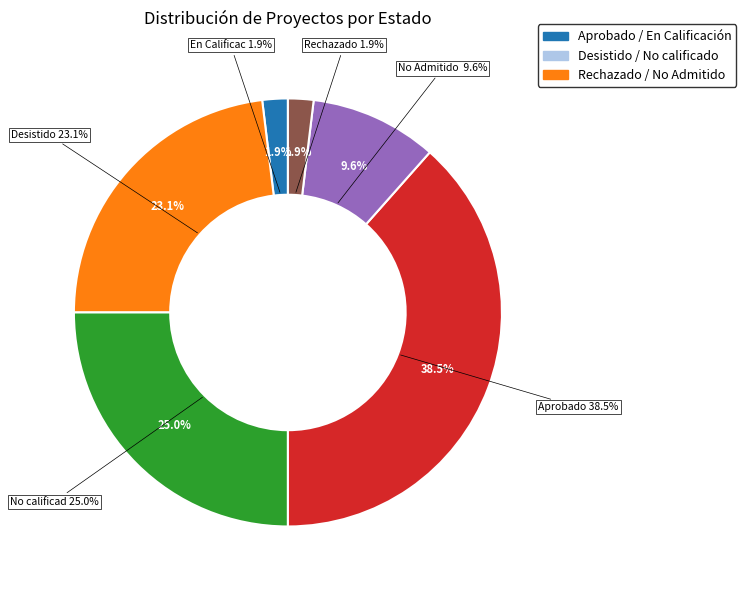

Is it true that Rechazado is 2% of the pie?

True